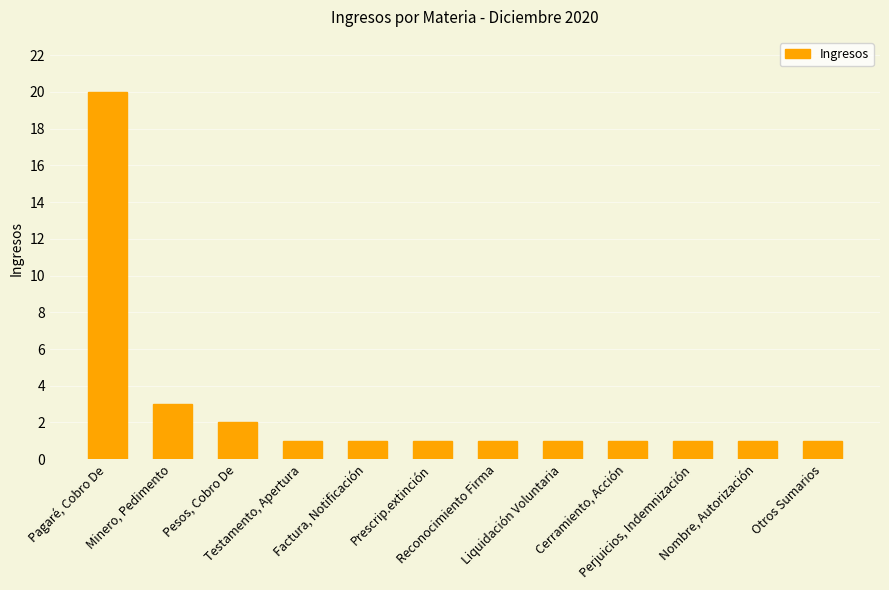

What is the maximum value shown in the chart?

20